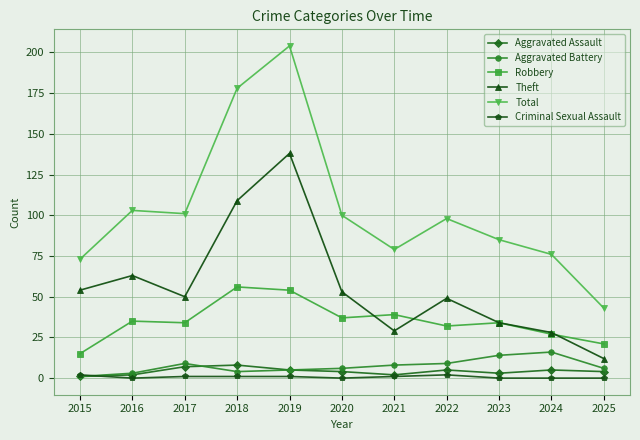

What is the maximum value shown in the chart?

204